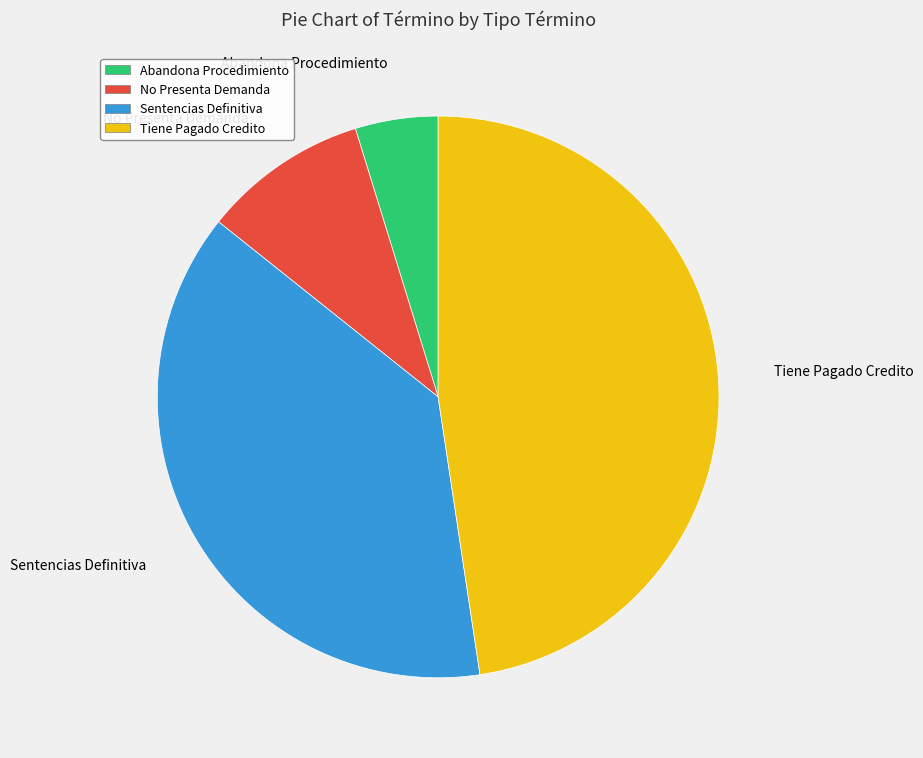

Does any single category account for the majority?

No